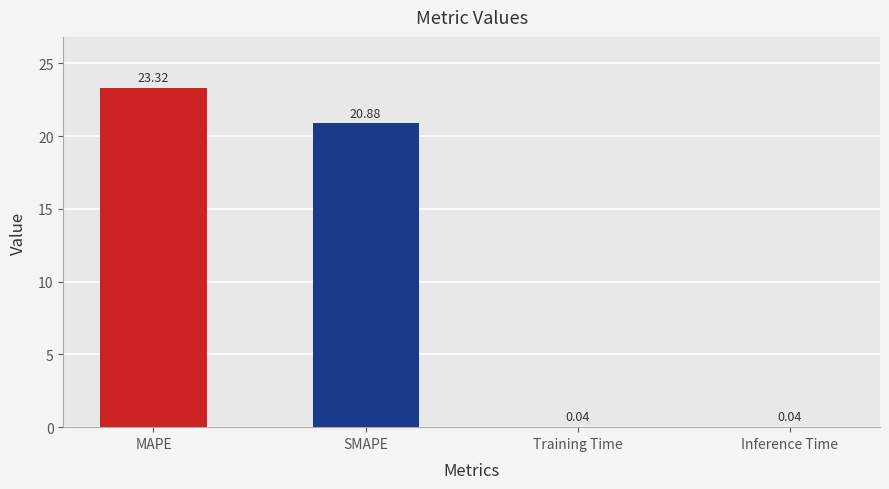

At which category does the chart reach its peak across all series?

MAPE